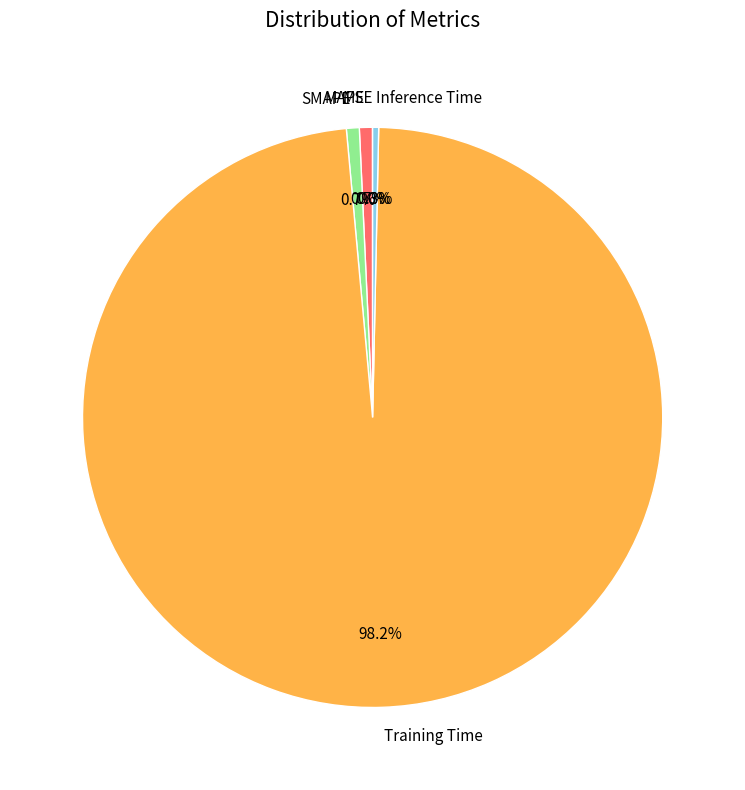

Between Inference Time and Training Time, which is larger?

Training Time